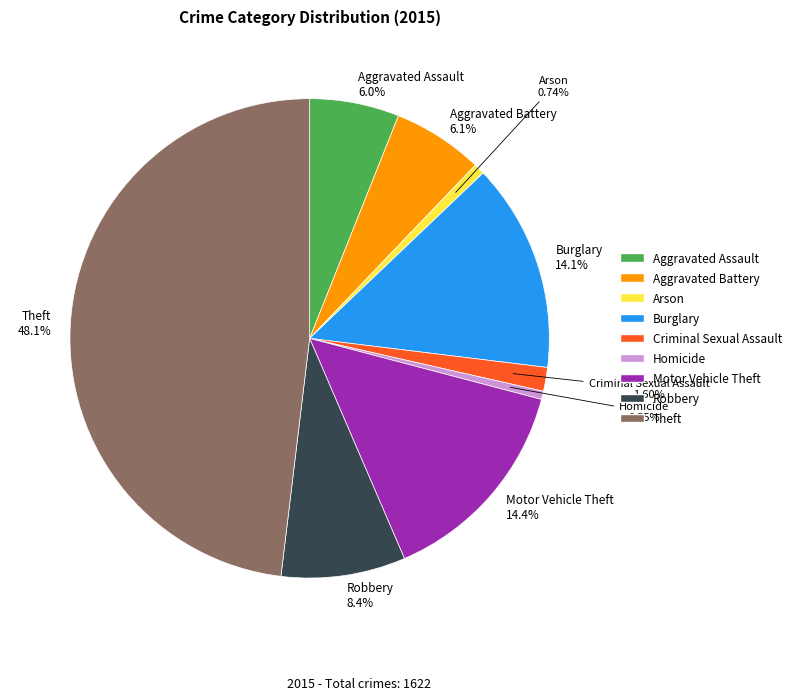

Is there any slice that represents more than half of the pie?

No